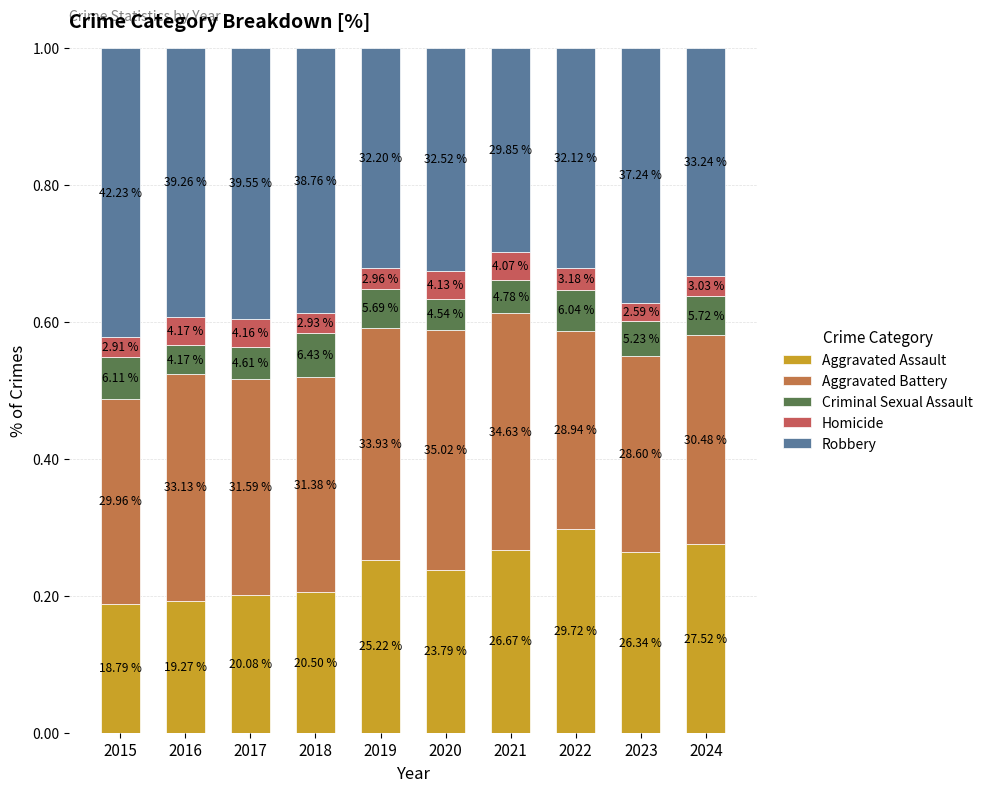

List the series in order of their peak value, highest first.

Robbery, Aggravated Battery, Aggravated Assault, Criminal Sexual Assault, Homicide